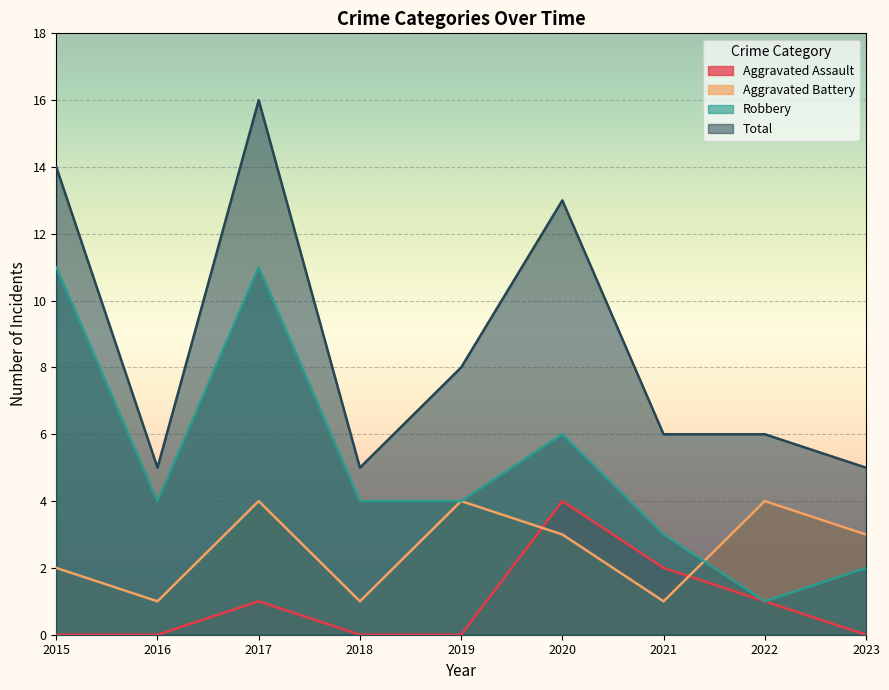

Count the number of data series in this chart.

4